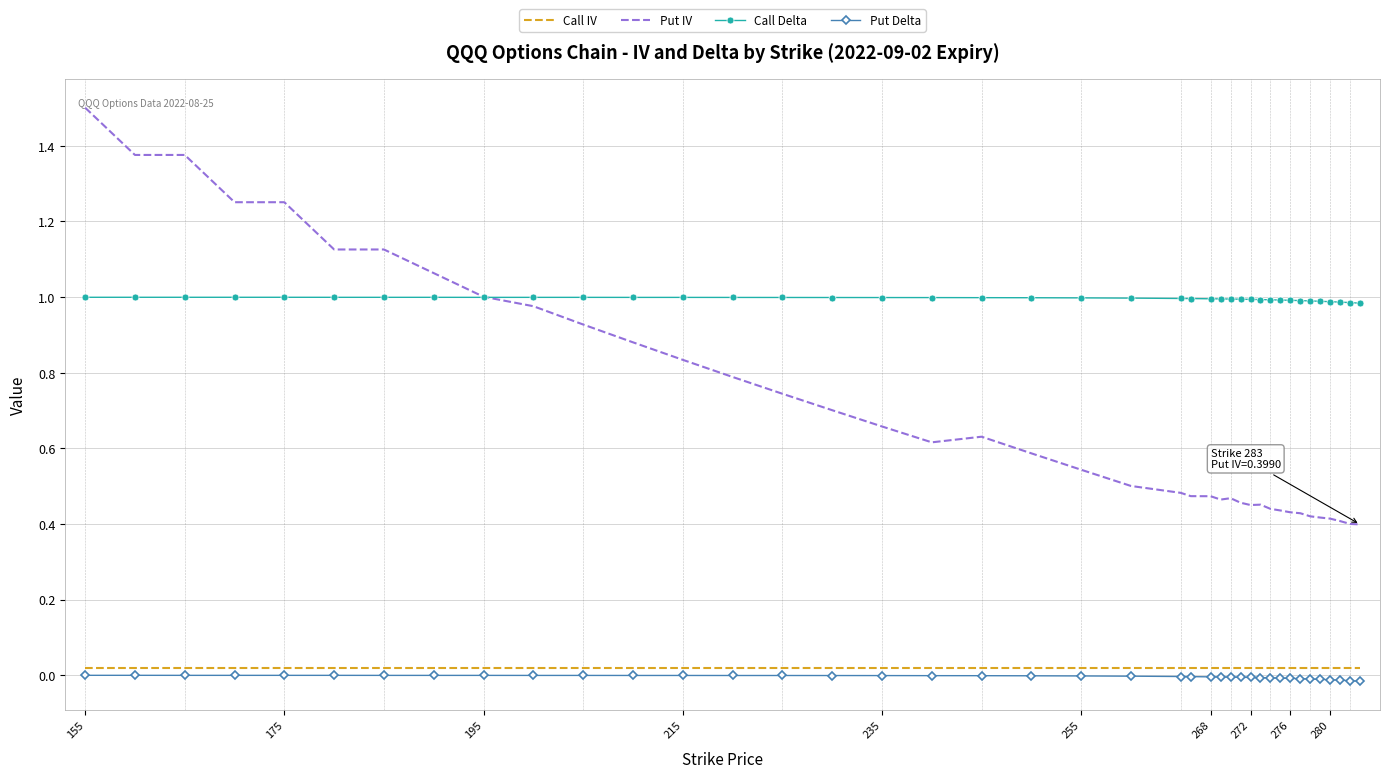

True or false: Call Delta and Call IV cross at least once.

False